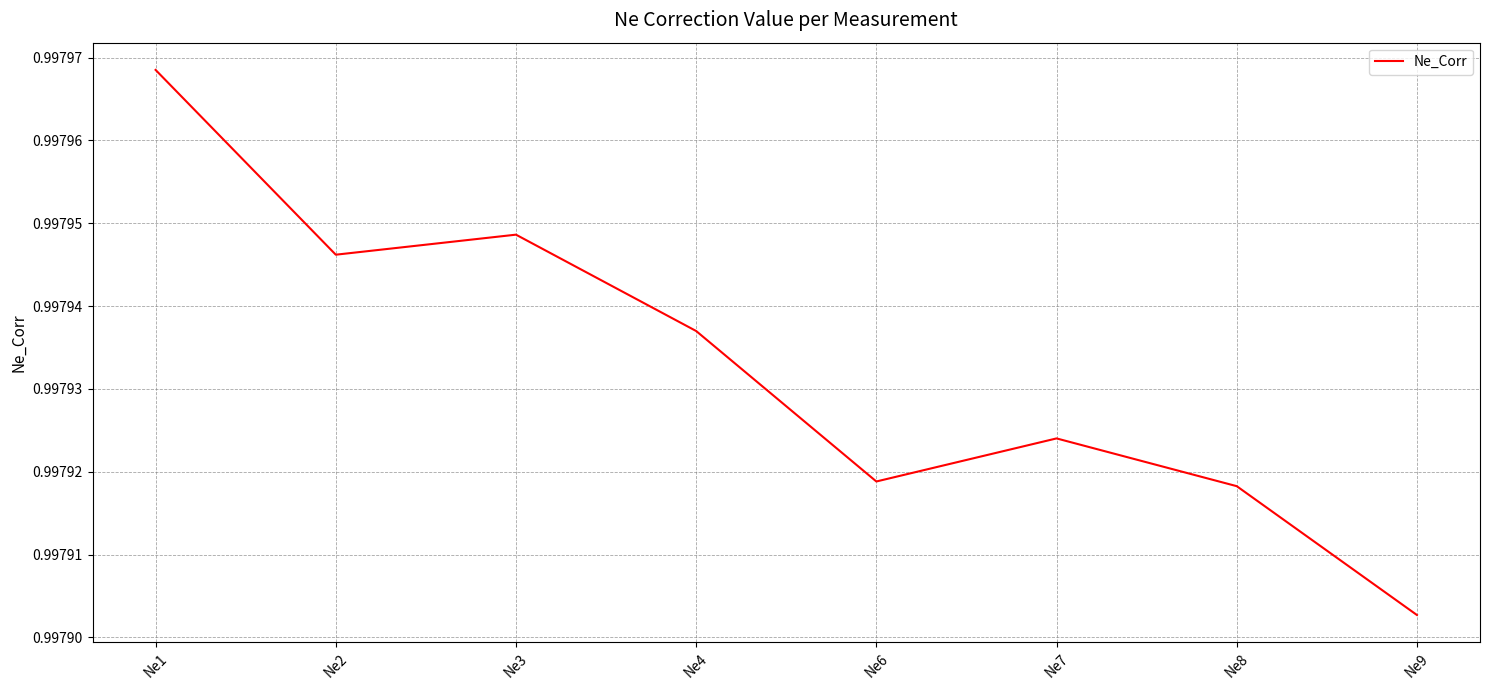

Which has a higher value, Ne9 or Ne3?

Ne3